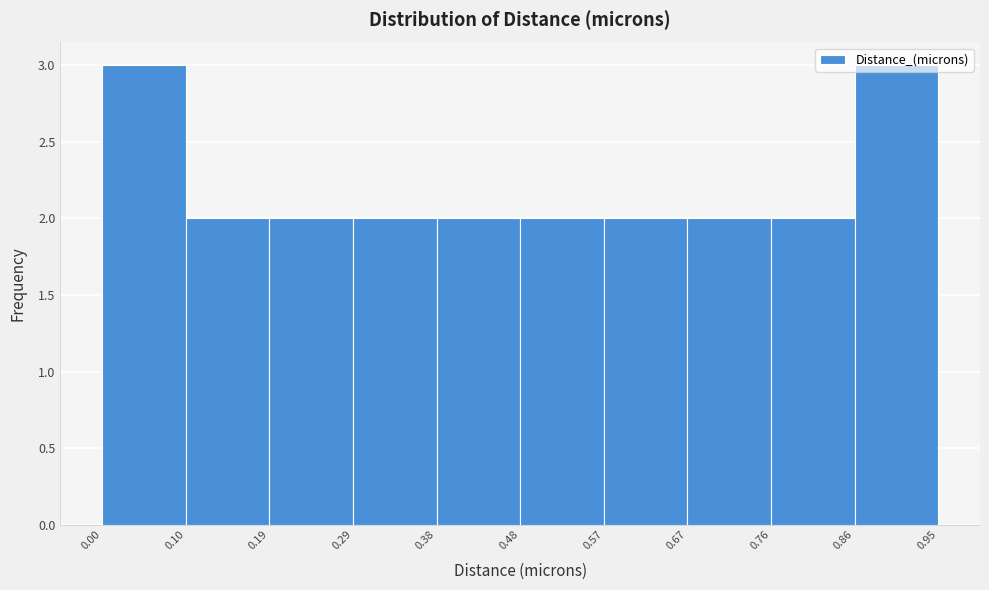

Reading left to right, transcribe this chart: for each bar, give the range it covers on the x-axis and its height. The values are not printed on the chart, so give them approximately, as read against the axis.

0.00 to 0.10: 3
0.10 to 0.19: 2
0.19 to 0.29: 2
0.29 to 0.38: 2
0.38 to 0.48: 2
0.48 to 0.57: 2
0.57 to 0.67: 2
0.67 to 0.76: 2
0.76 to 0.86: 2
0.86 to 0.95: 3